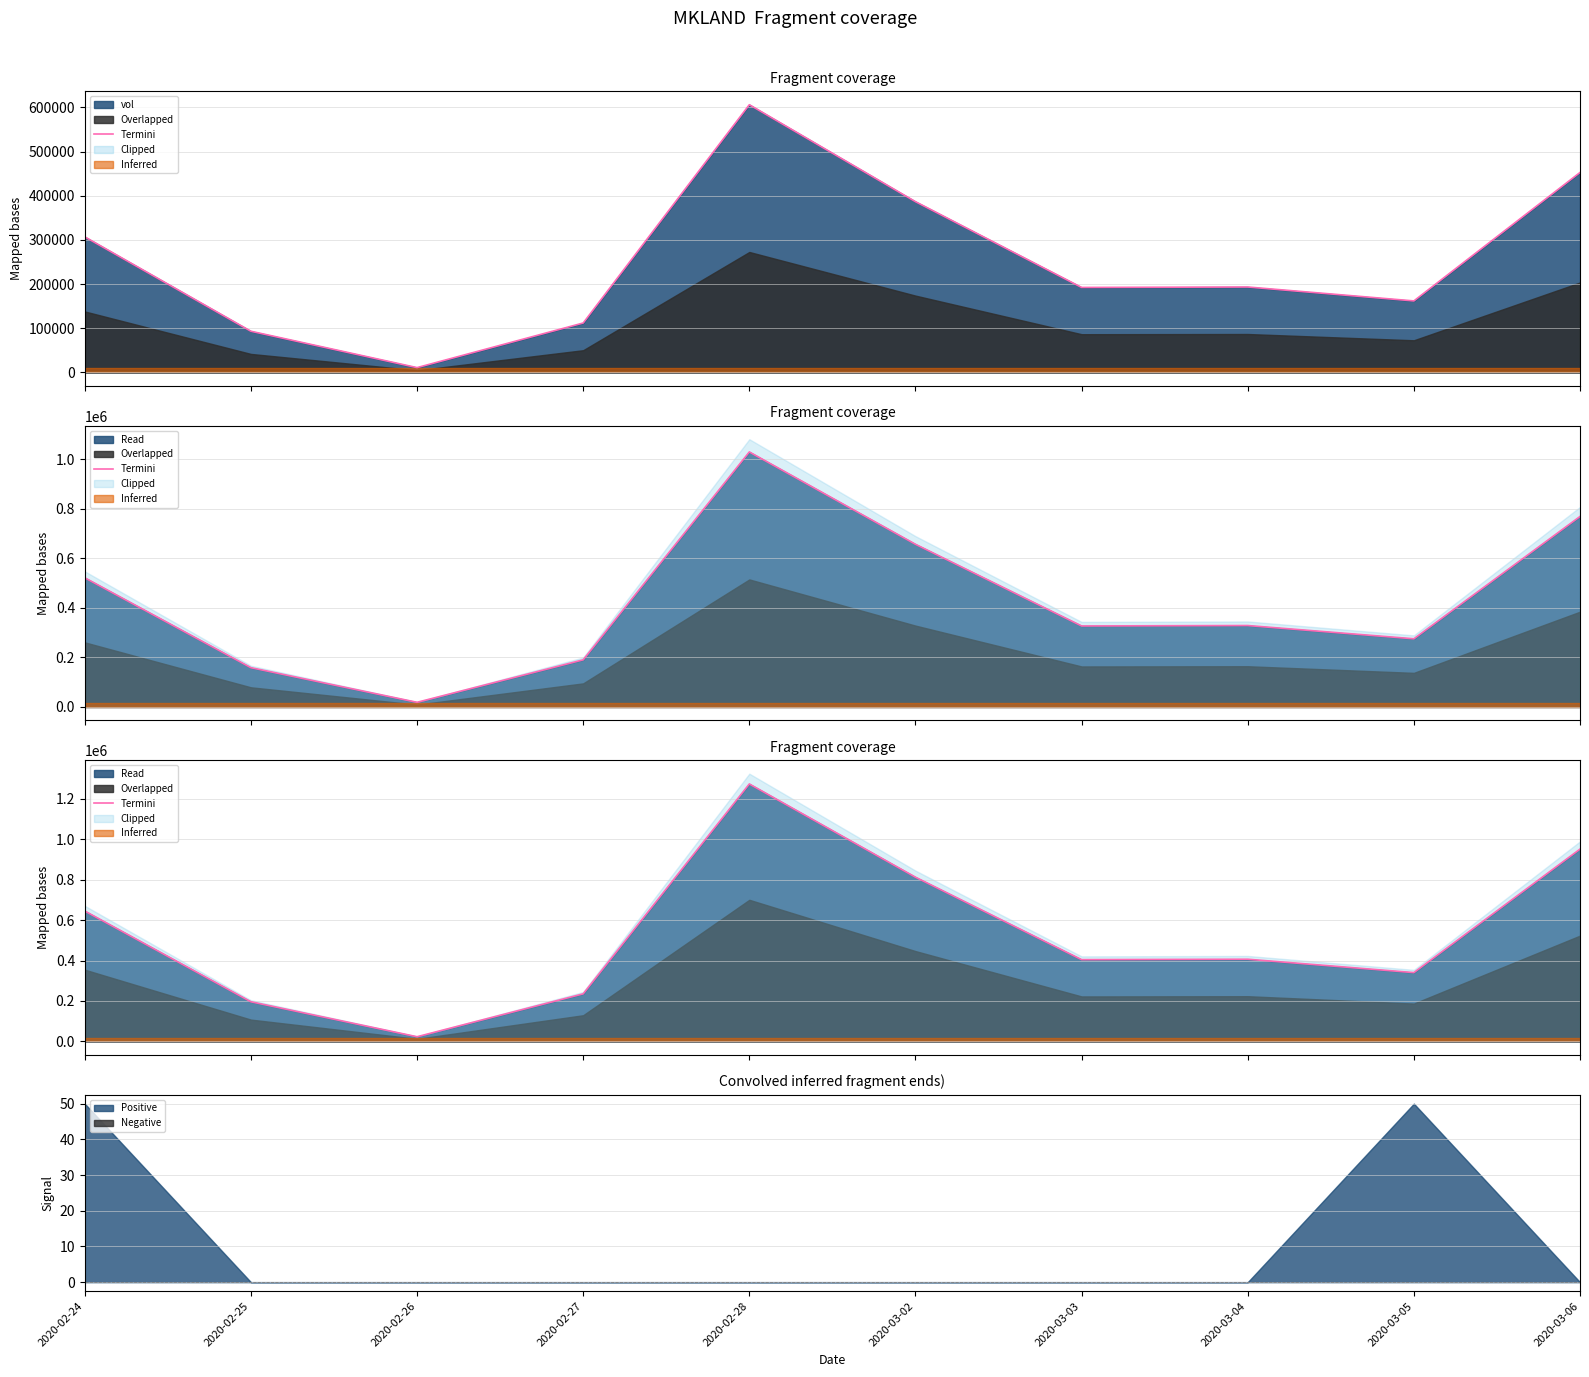

What is the average value?

528570